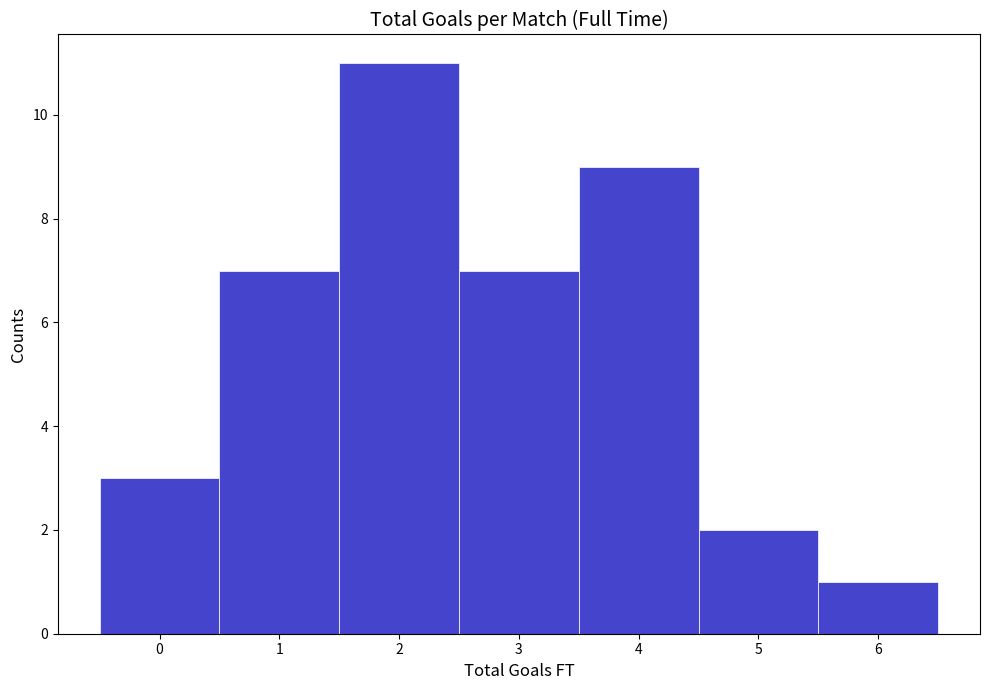

Reading left to right, transcribe this chart: for each bar, give the range it covers on the x-axis and its height. The values are not printed on the chart, so give them approximately, as read against the axis.

-0.5 to 0.5: 3
0.5 to 1.5: 7
1.5 to 2.5: 11
2.5 to 3.5: 7
3.5 to 4.5: 9
4.5 to 5.5: 2
5.5 to 6.5: 1